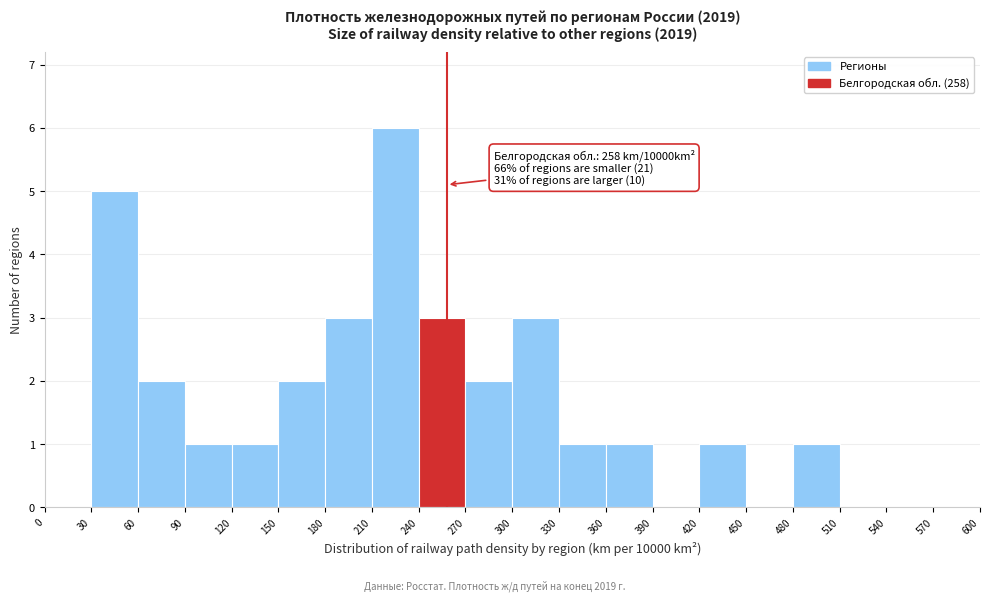

Over which range of the x-axis is the bar tallest?

210 to 240